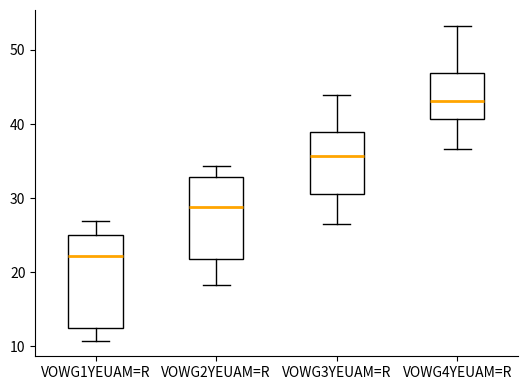

Where does the lower whisker of the box for VOWG3YEUAM=R end on the y-axis? The values are not printed on the chart, so give them approximately, as read against the axis.

27